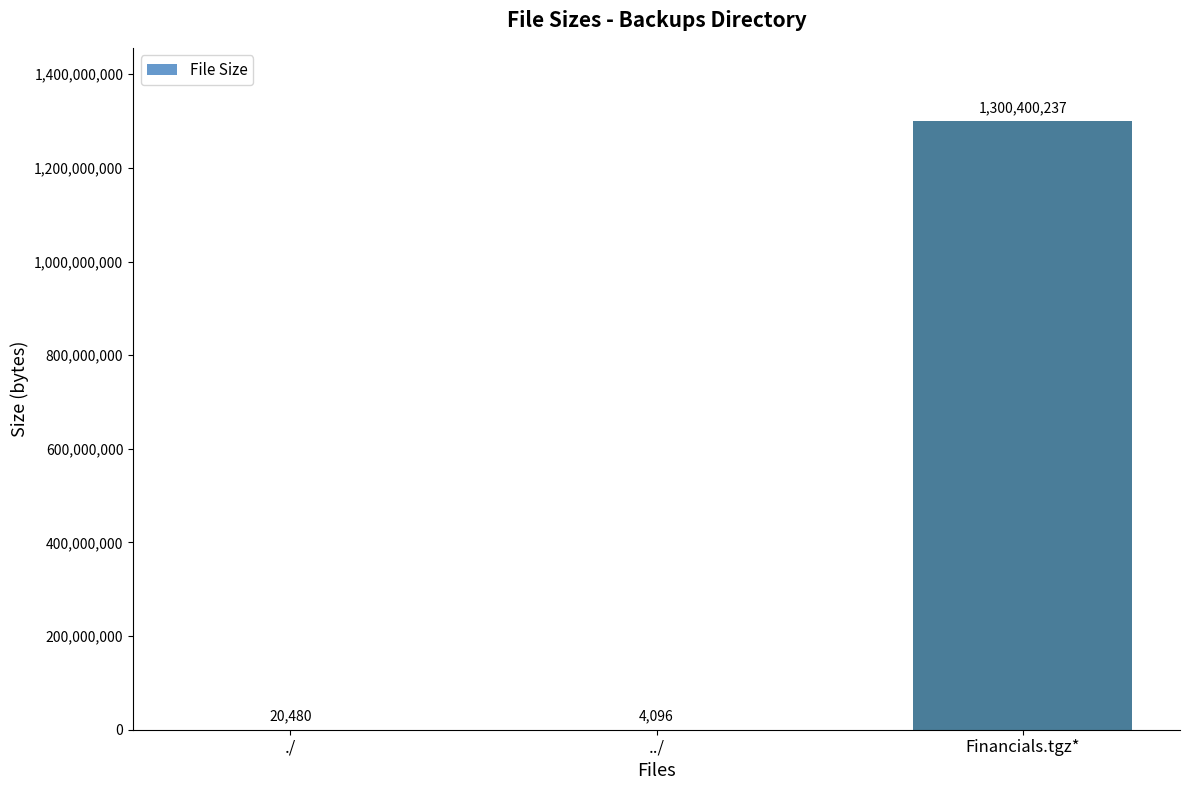

At which label is the value closest to 650202166?

./